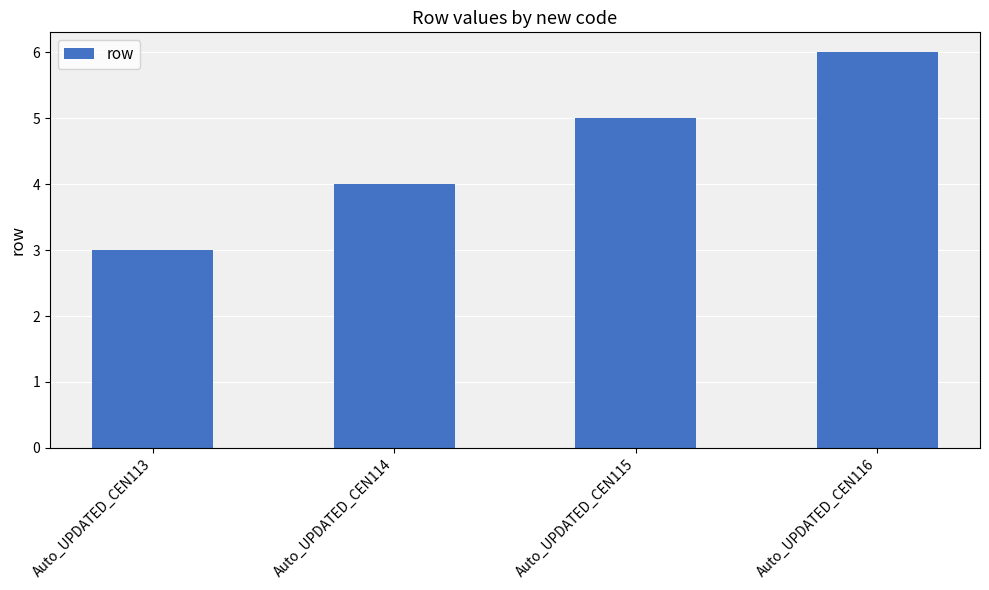

What is the change in value from Auto_UPDATED_CEN114 to Auto_UPDATED_CEN115?

+1